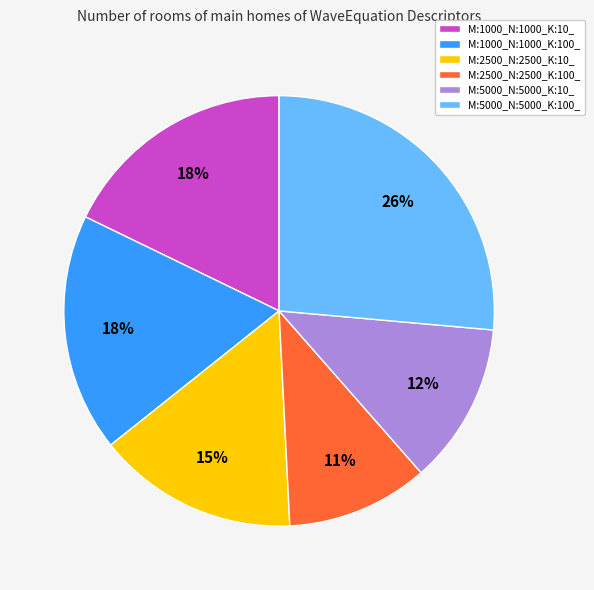

What is the ratio of the value at M:2500_N:2500_K:10_ to the value at M:1000_N:1000_K:100_?

0.8